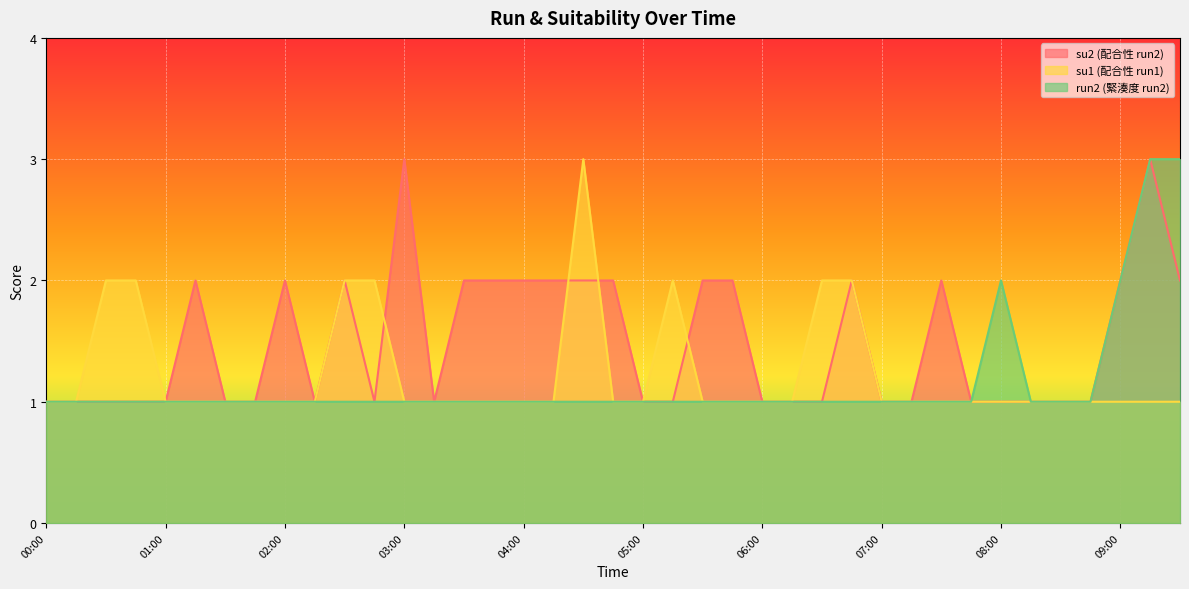

At which category does run2 reach its first local peak?

08:00